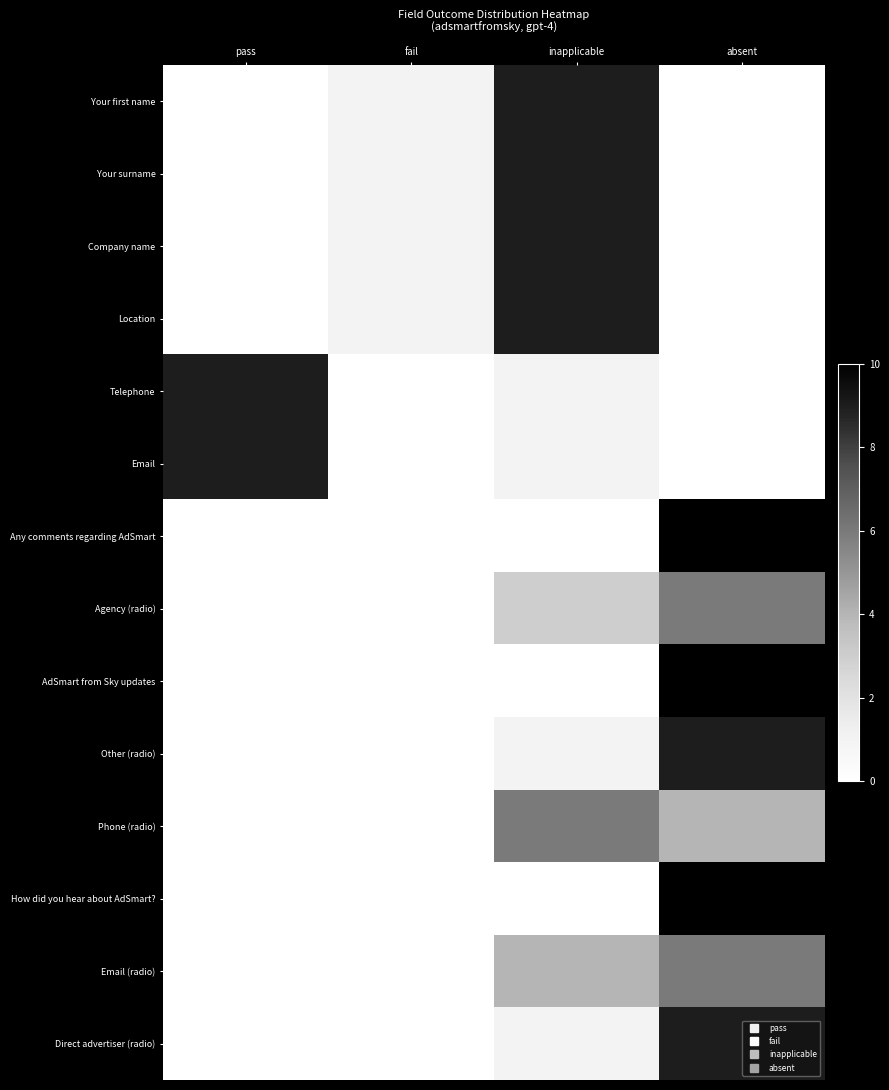

Reading left to right, what are all the values shown in this chart?

Your first name: pass=0	fail=1	inapplicable=9	absent=0
Your surname: pass=0	fail=1	inapplicable=9	absent=0
Company name: pass=0	fail=1	inapplicable=9	absent=0
Location: pass=0	fail=1	inapplicable=9	absent=0
Telephone: pass=9	fail=0	inapplicable=1	absent=0
Email: pass=9	fail=0	inapplicable=1	absent=0
Any comments regarding AdSmart: pass=0	fail=0	inapplicable=0	absent=10
Agency (radio): pass=0	fail=0	inapplicable=3	absent=6
AdSmart from Sky updates: pass=0	fail=0	inapplicable=0	absent=10
Other (radio): pass=0	fail=0	inapplicable=1	absent=9
Phone (radio): pass=0	fail=0	inapplicable=6	absent=4
How did you hear about AdSmart?: pass=0	fail=0	inapplicable=0	absent=10
Email (radio): pass=0	fail=0	inapplicable=4	absent=6
Direct advertiser (radio): pass=0	fail=0	inapplicable=1	absent=9